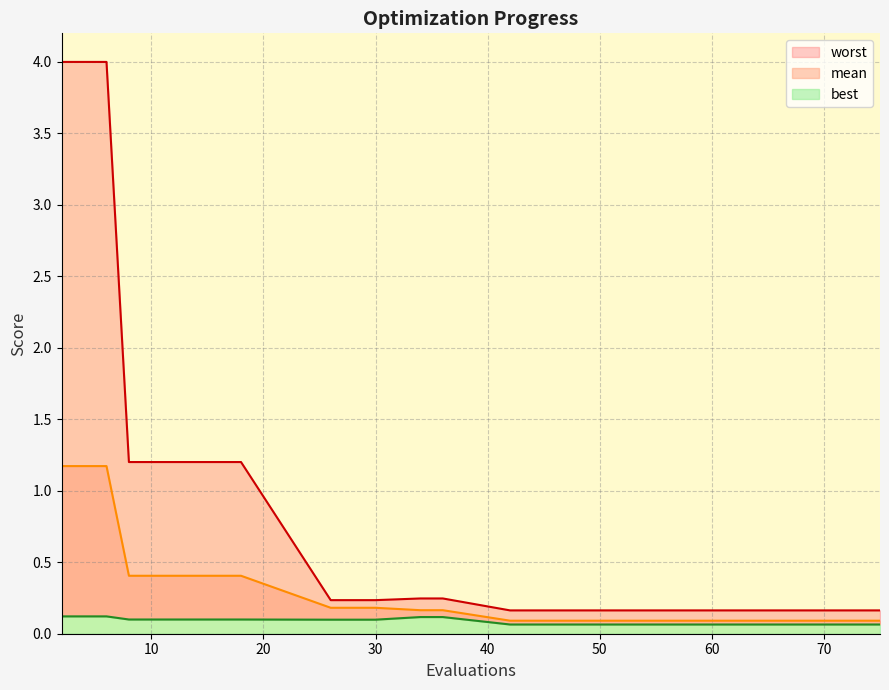

At which label is worst closest to 2?

8